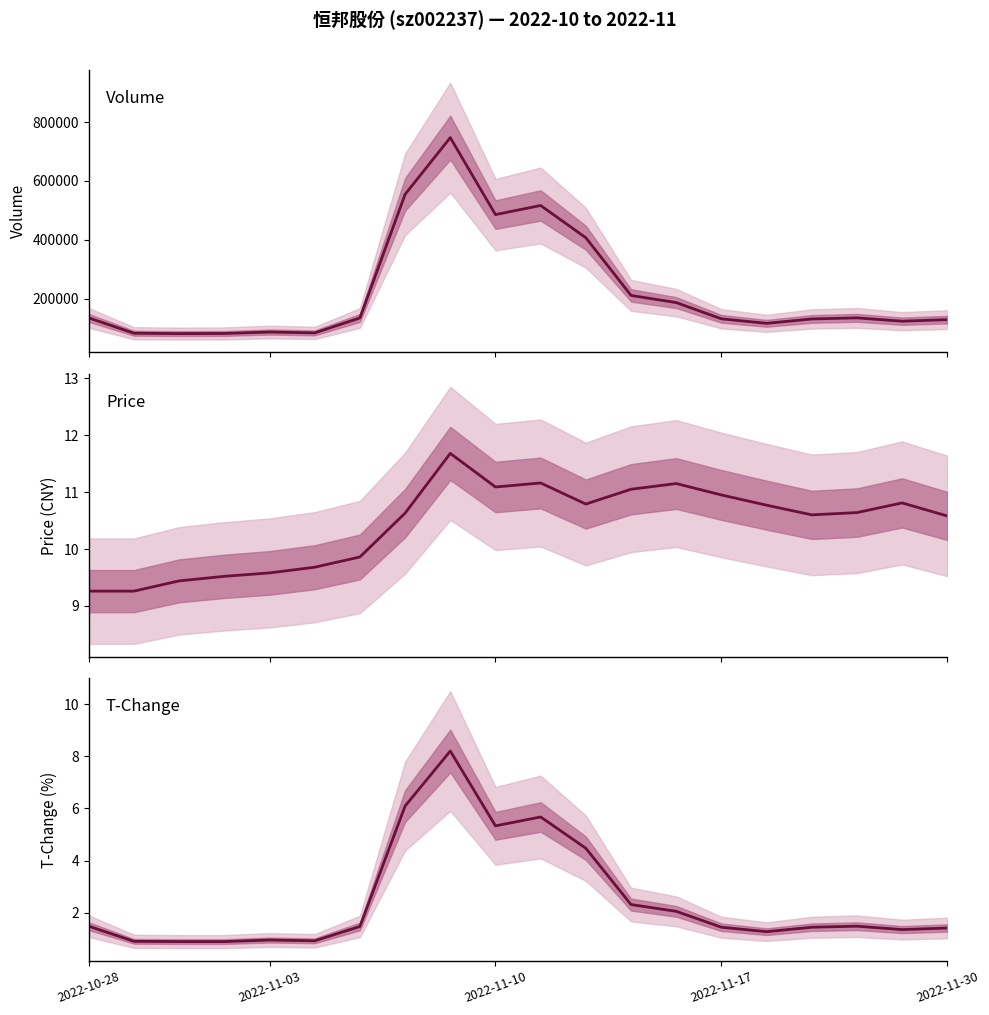

How many series are shown in this chart?

3